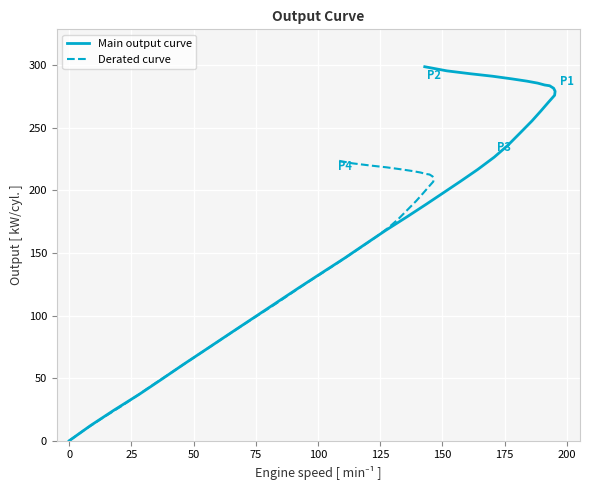

Which series has the largest total across all categories?

Main output curve